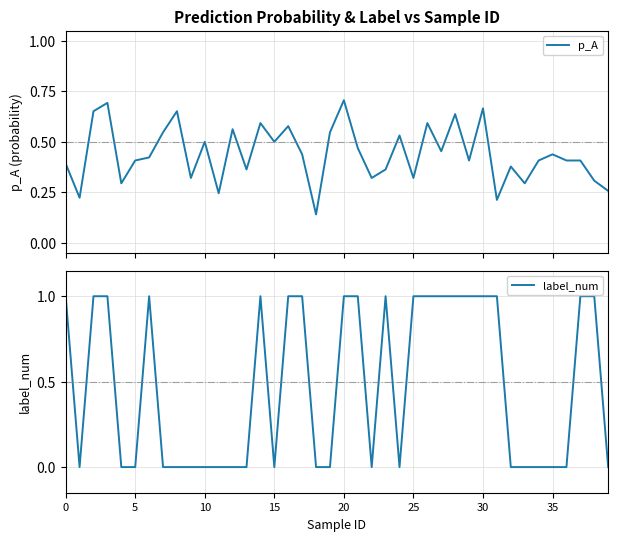

Between 15 and 30, which series saw the biggest shift?

p_A